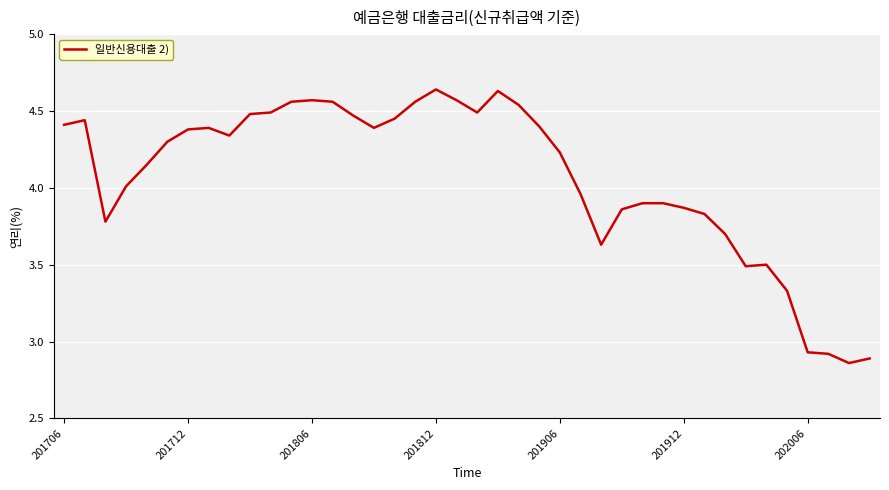

What is the sum of all values?

162.8